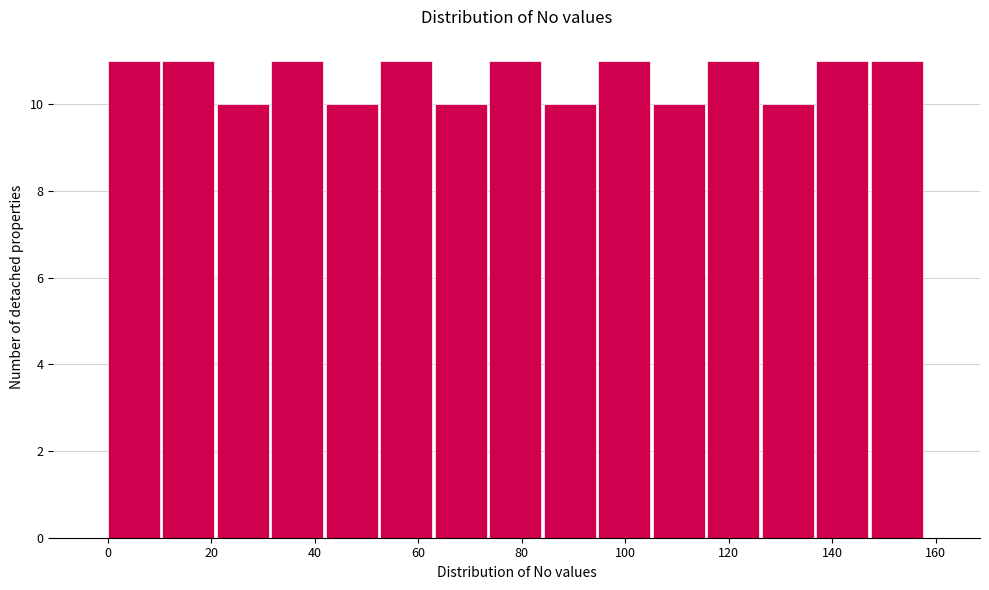

What is the height of the bar covering 84 to 94 on the x-axis? Neither the bar edges nor the heights are printed on the chart, so give them approximately, as read against the axes.

10